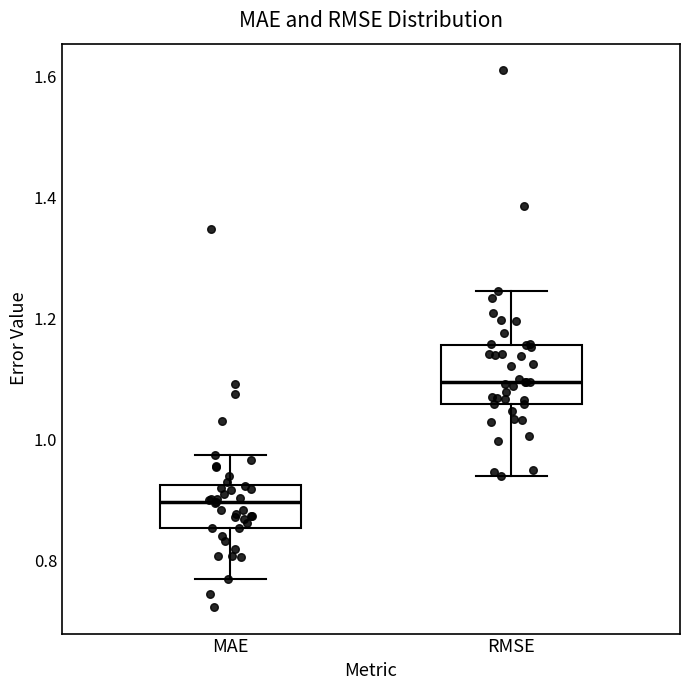

Which box has the highest median line?

RMSE